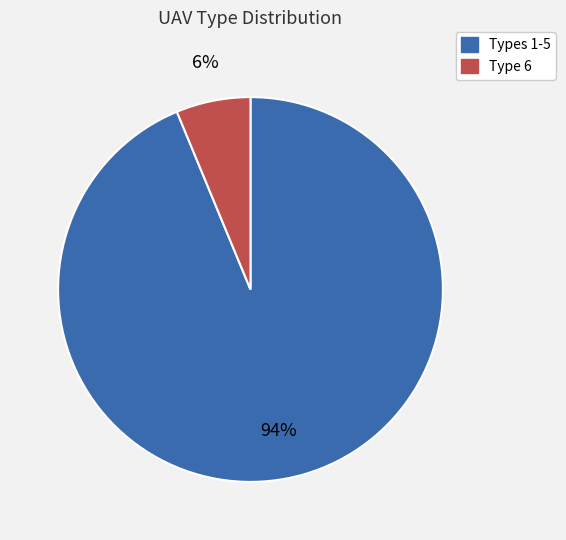

Is there a majority slice in this chart?

Yes